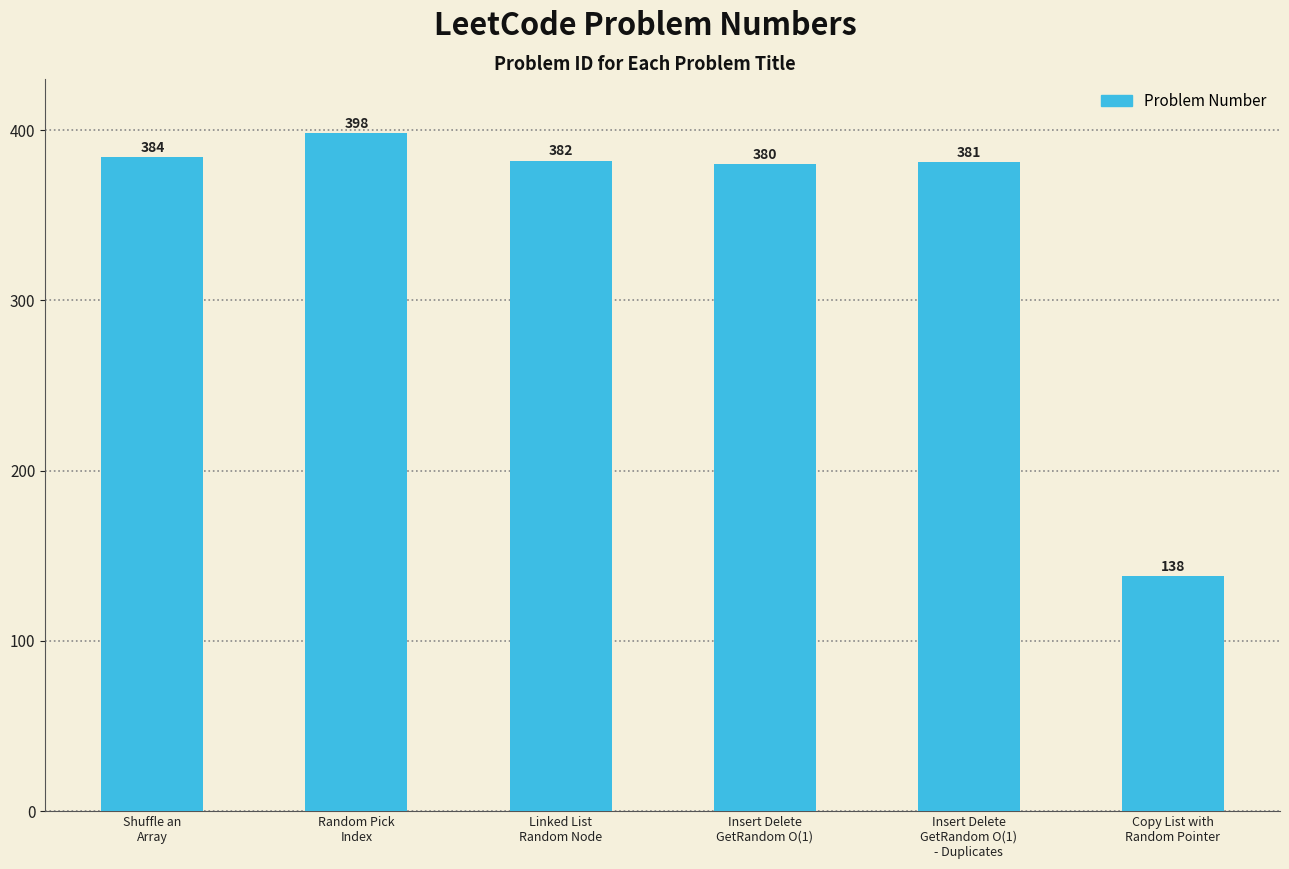

What is the greatest value displayed?

398